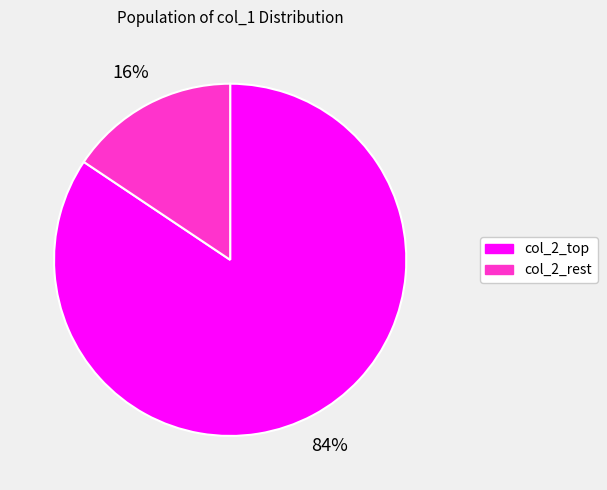

Which slice represents more than half of the pie?

col_2_top